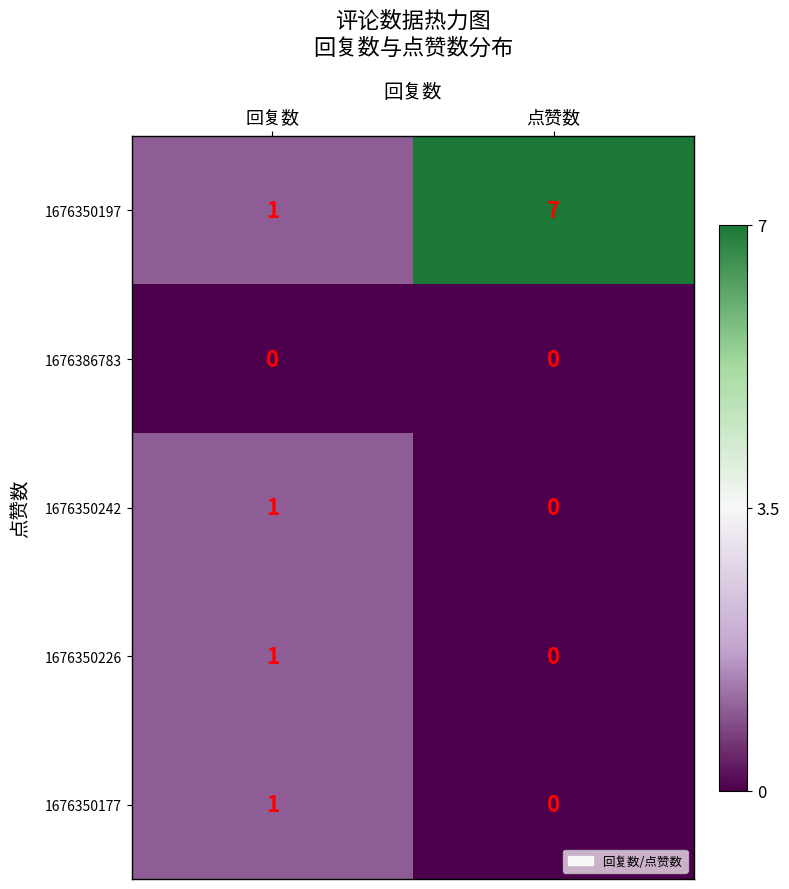

Reading left to right, what are all the values shown in this chart?

1676350197: 回复数=1	点赞数=7
1676386783: 回复数=0	点赞数=0
1676350242: 回复数=1	点赞数=0
1676350226: 回复数=1	点赞数=0
1676350177: 回复数=1	点赞数=0